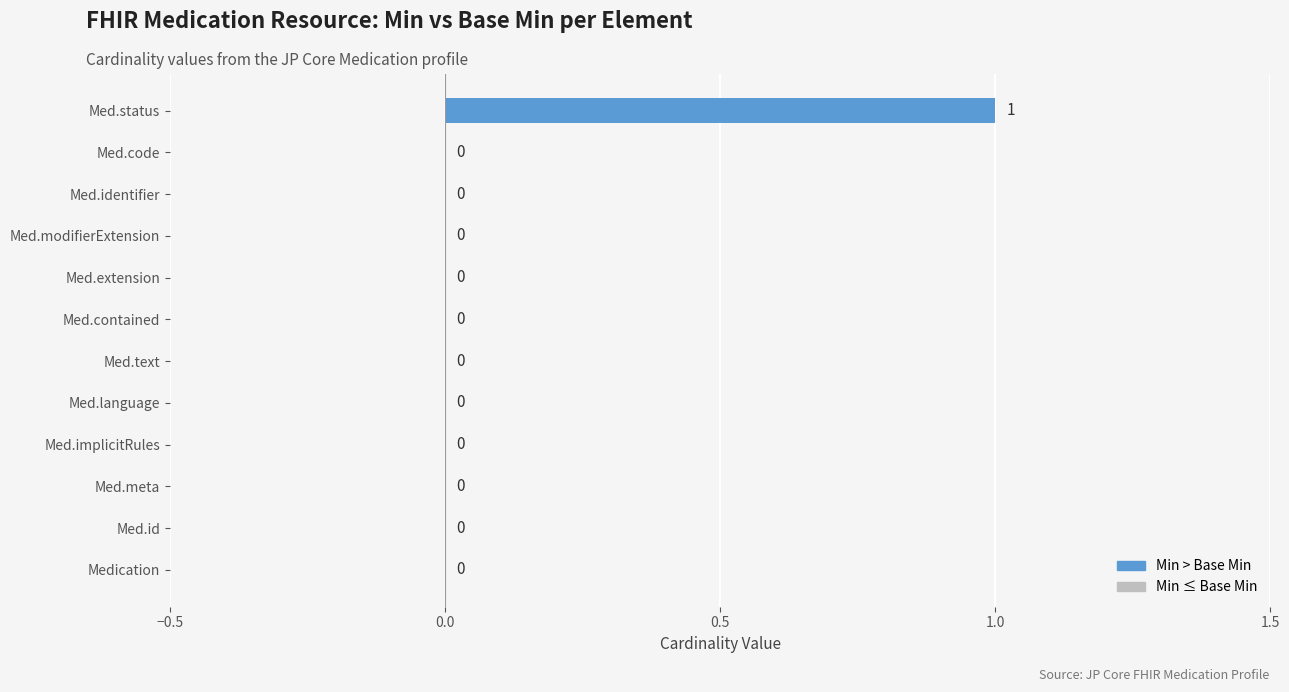

Is it true that the value at Med.code is 0?

True